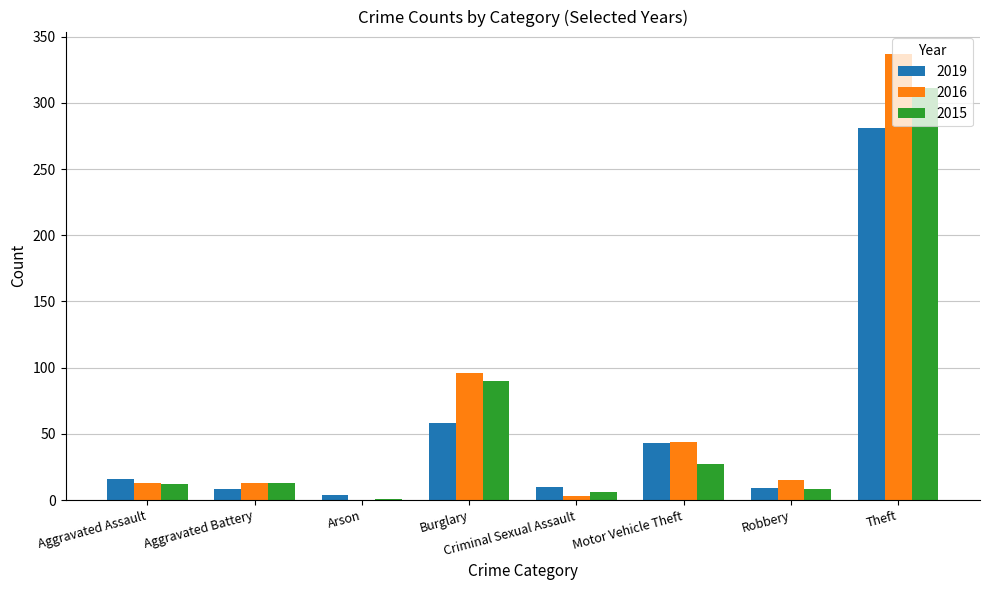

What is the spread (max minus min) of values at Burglary?

38